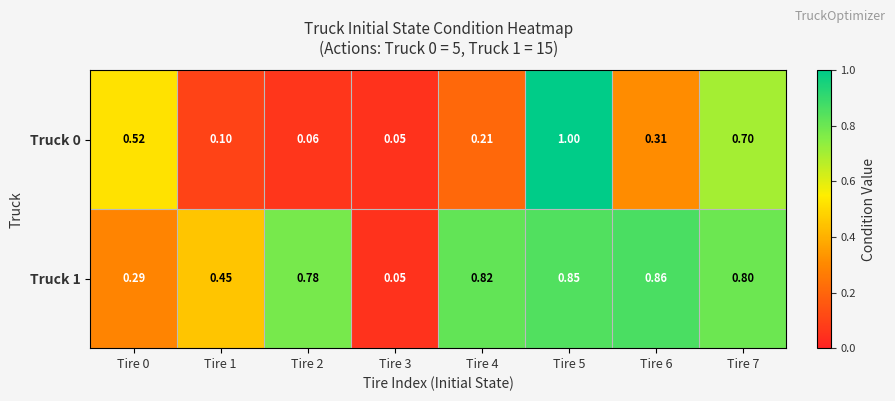

Which category has the highest value across all series?

Tire 5